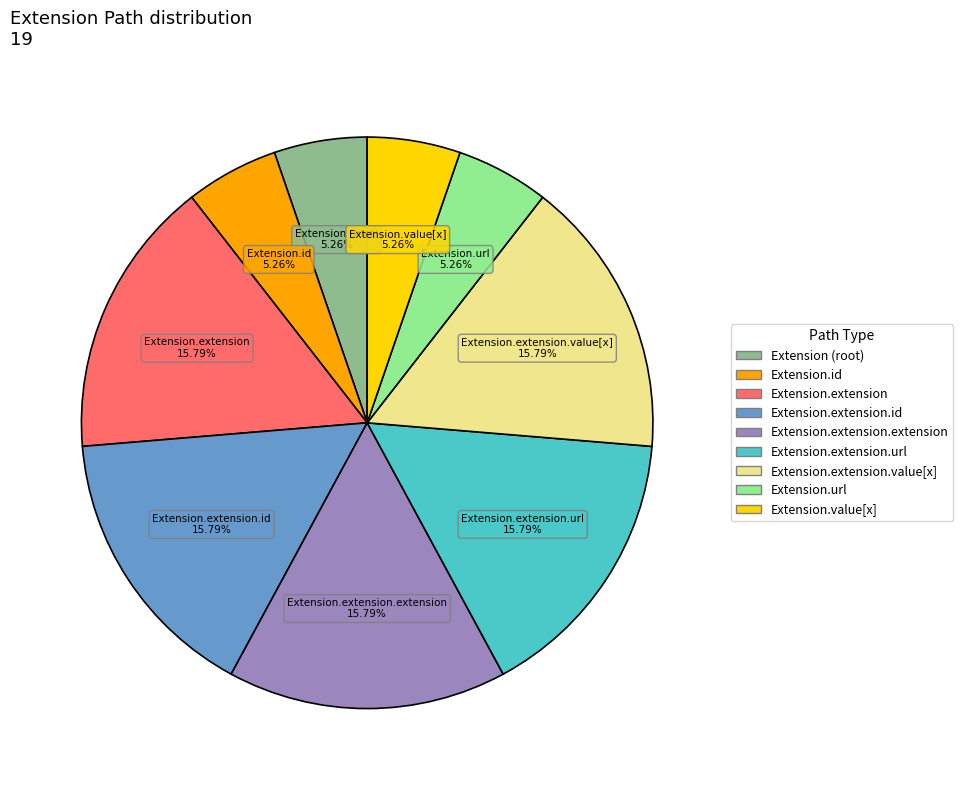

Does any single category account for the majority?

No